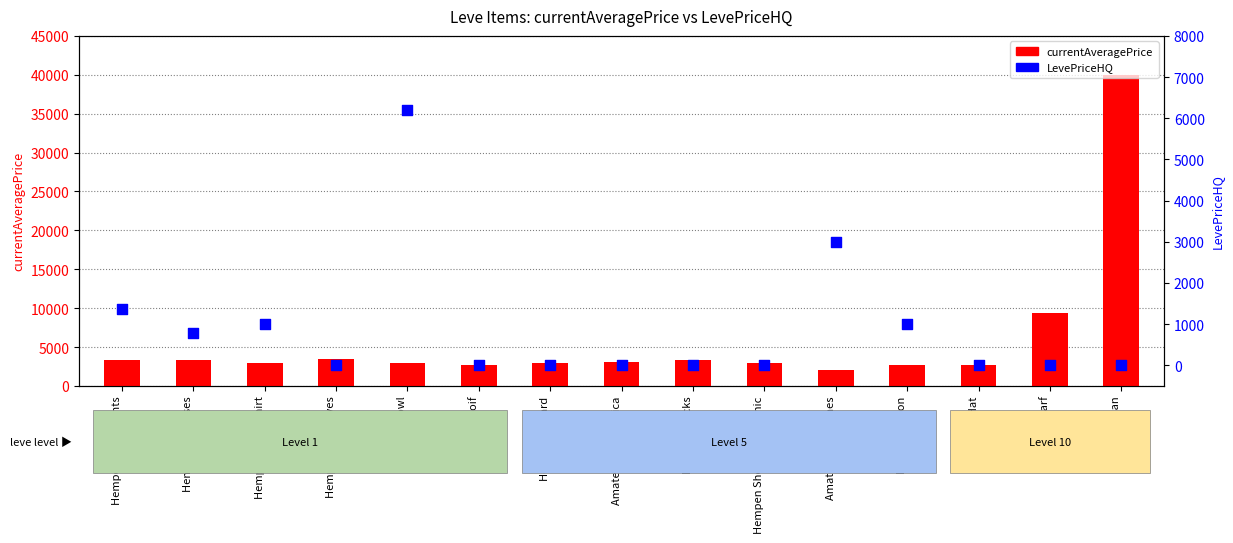

At how many categories does at least one series exceed 802?

15